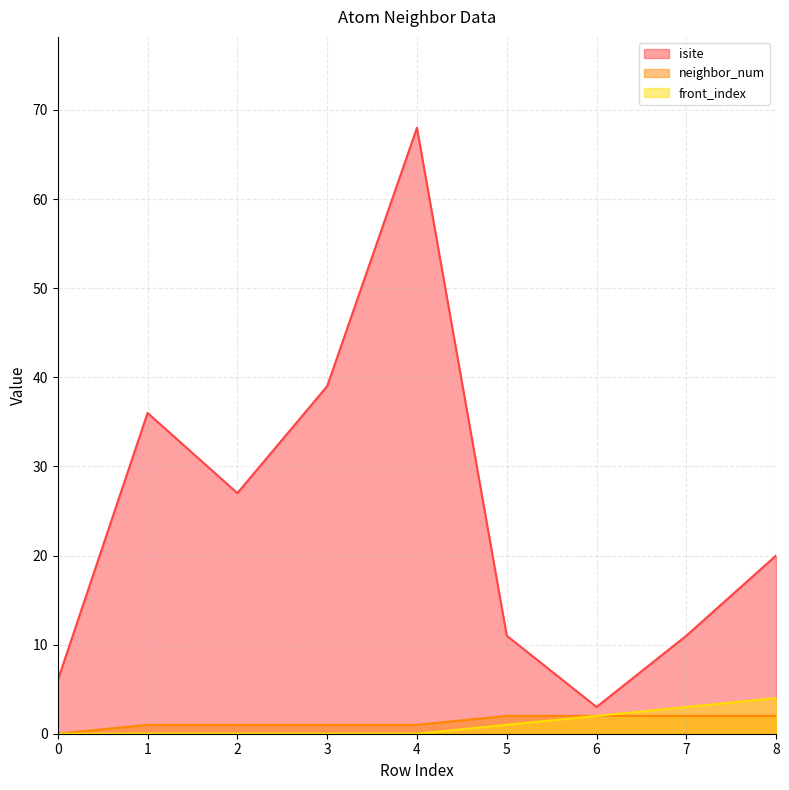

True or false: isite and neighbor_num intersect in this chart.

False